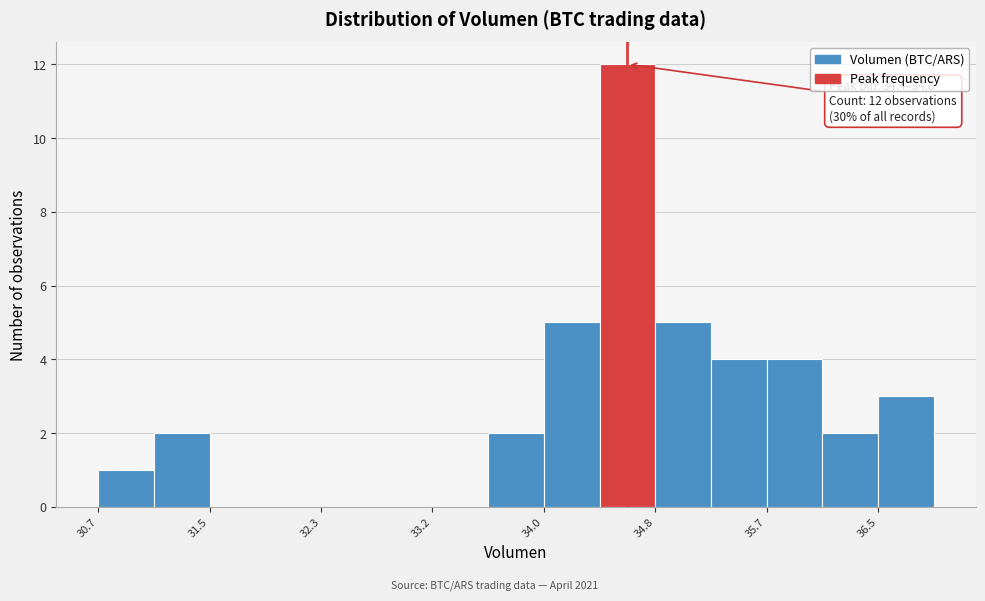

Over which range of the x-axis is the bar tallest?

34.4 to 34.8